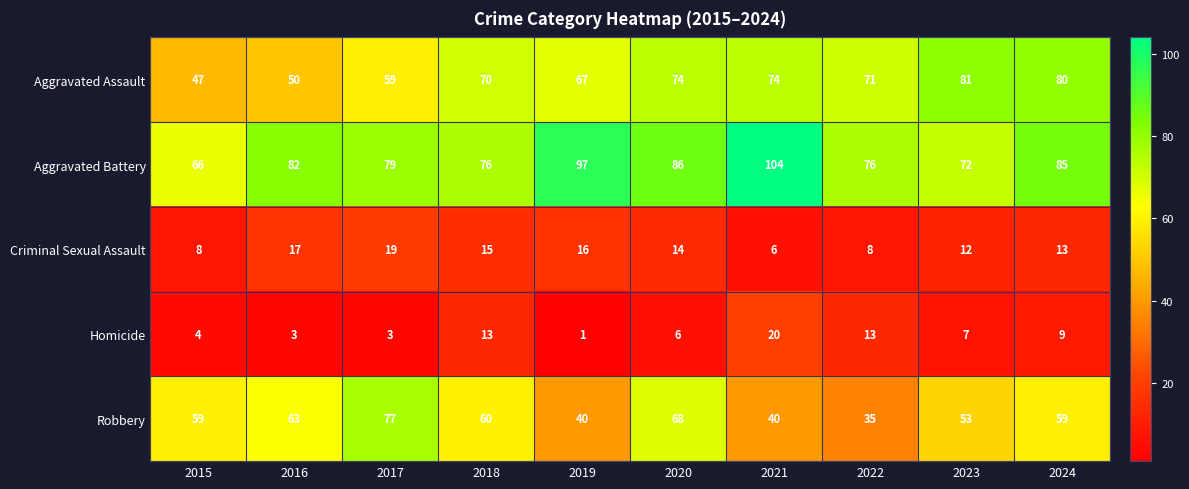

Count the number of categories in the chart.

10